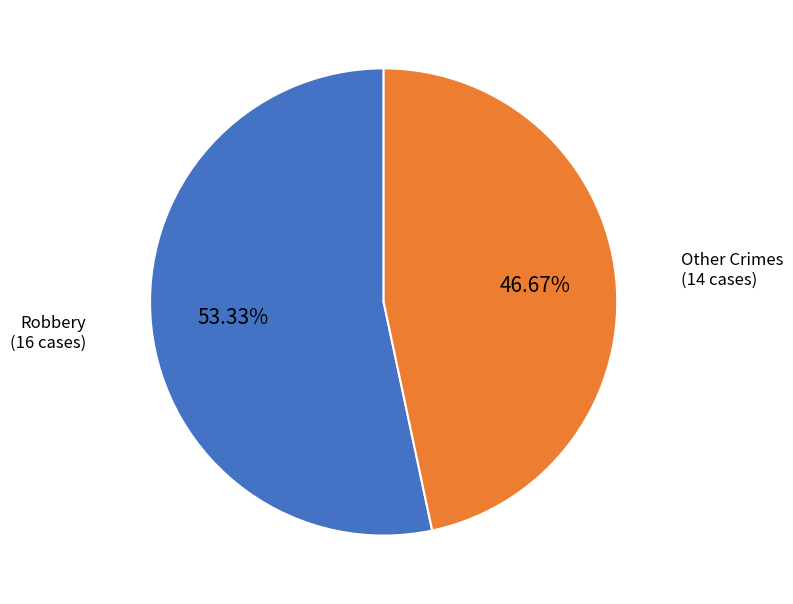

How many slices are in this pie chart?

2